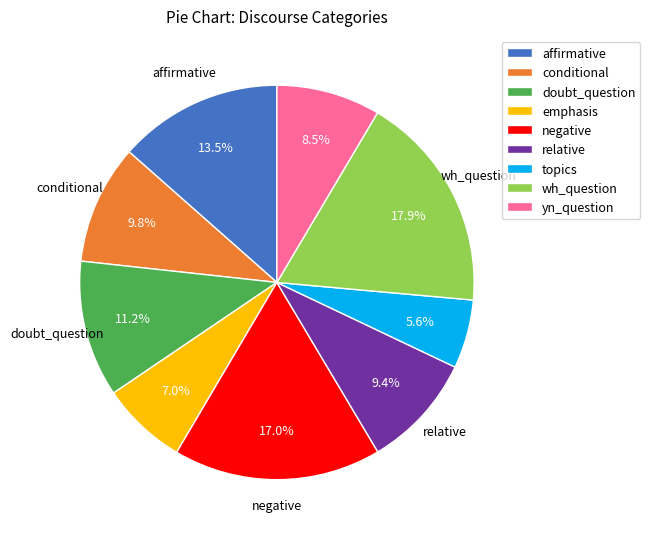

To the nearest percent, what is the difference between the largest and smallest slice percentages?

12%